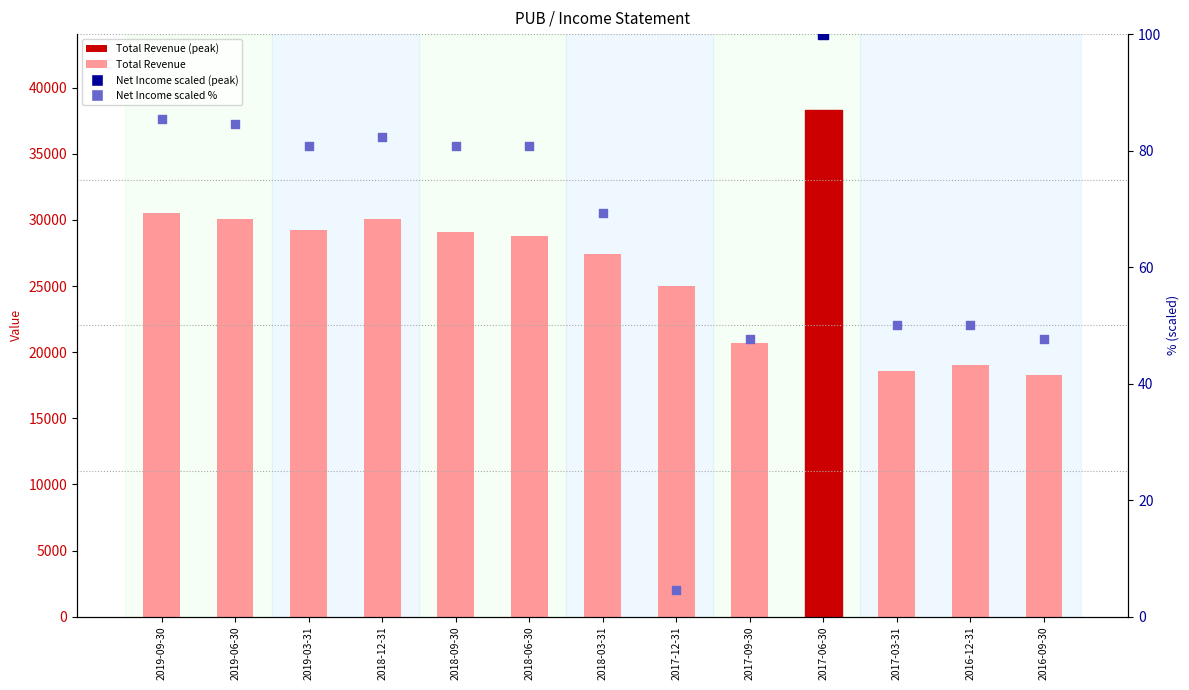

Which series has the largest total across all categories?

Total Revenue